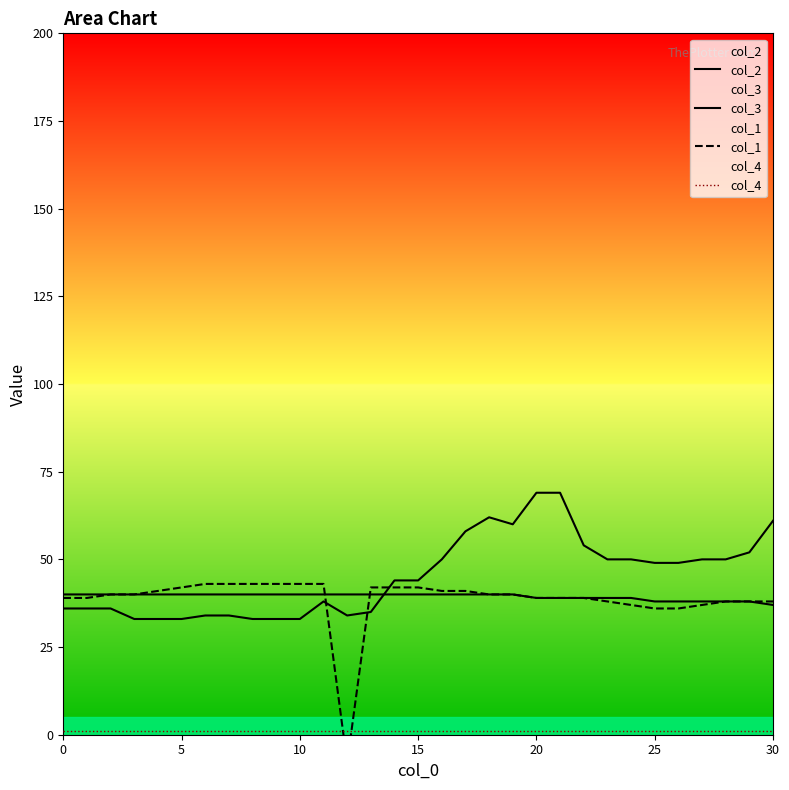

What is the label of the 11th point from the left?

10